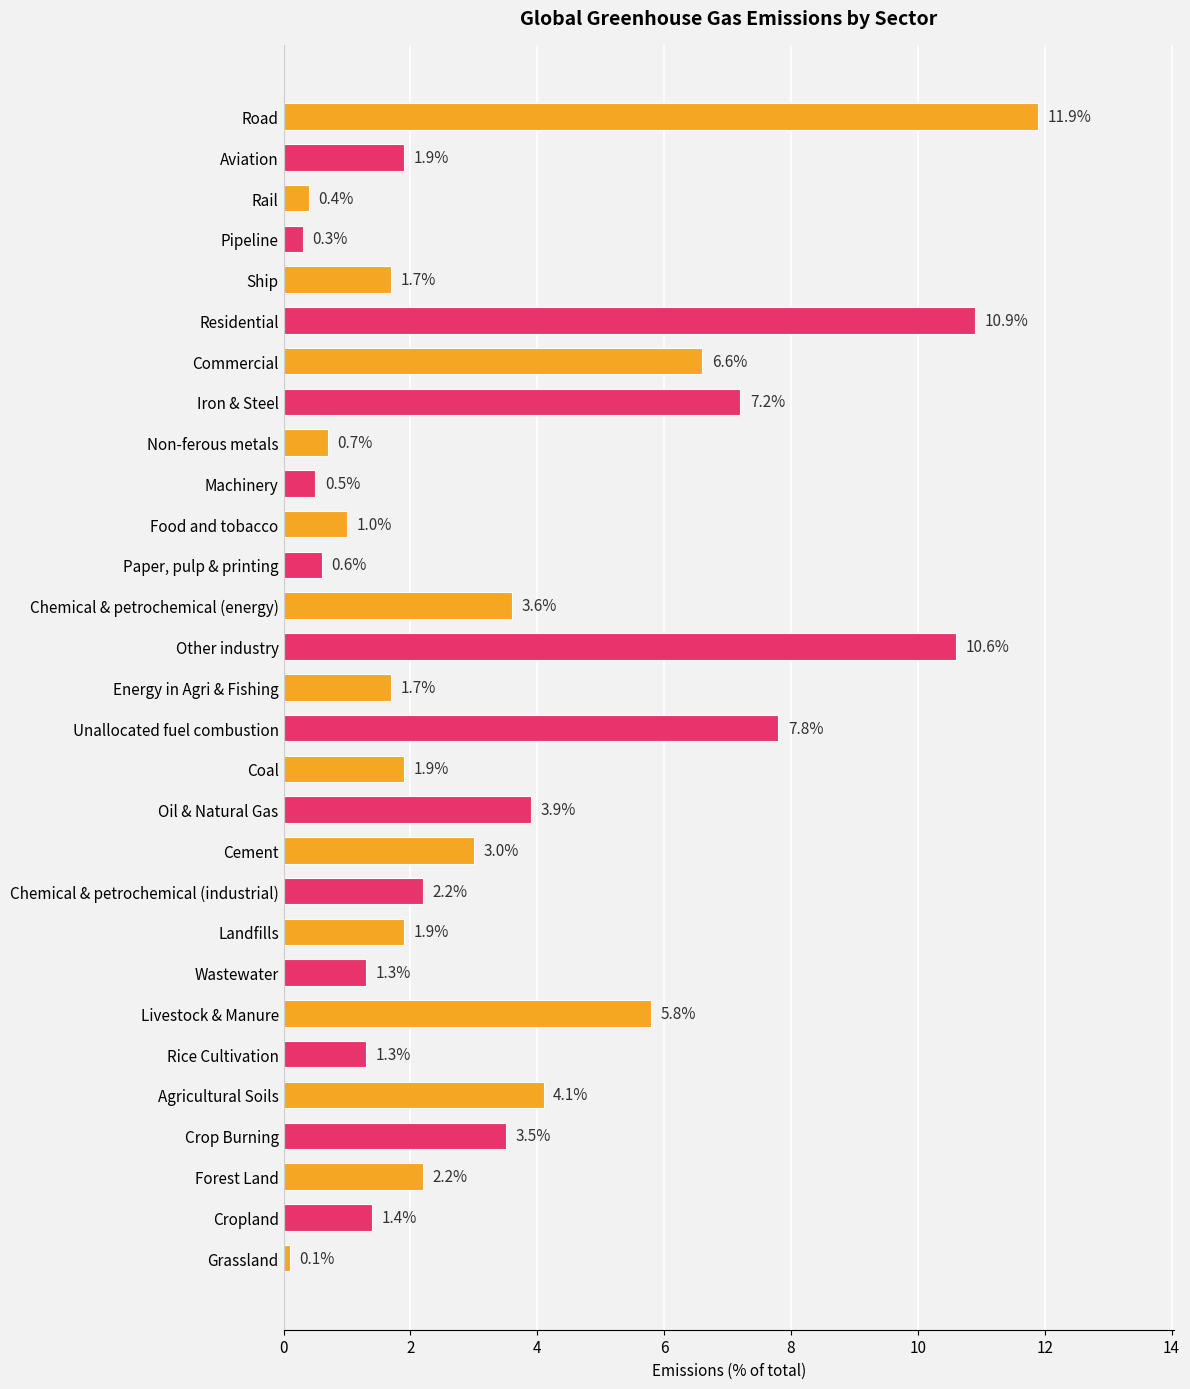

Is it true that the value at Energy in Agri & Fishing is 1.7?

True